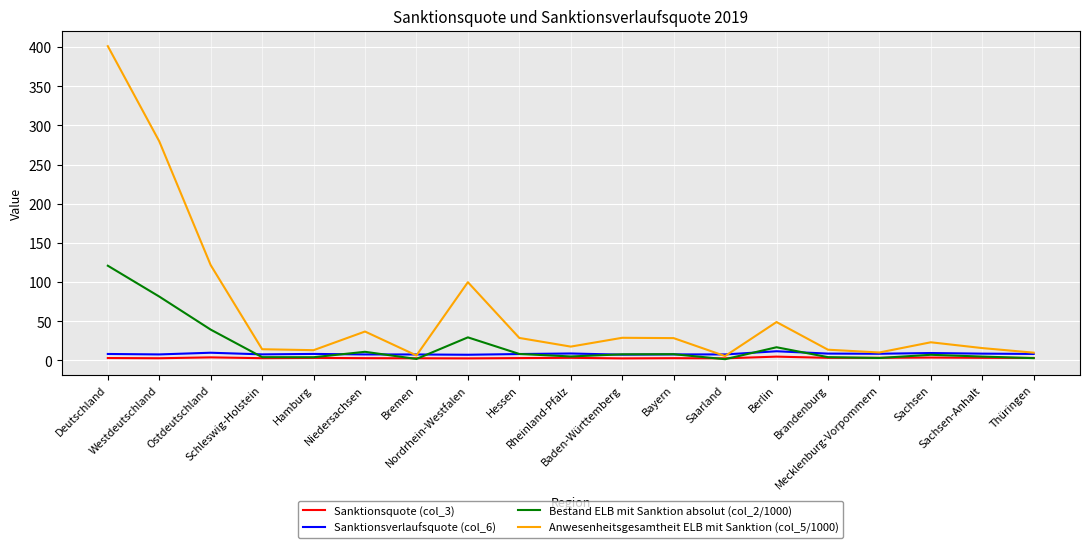

Which series has the largest total across all categories?

Anwesenheitsgesamtheit ELB mit Sanktion (col_5/1000)